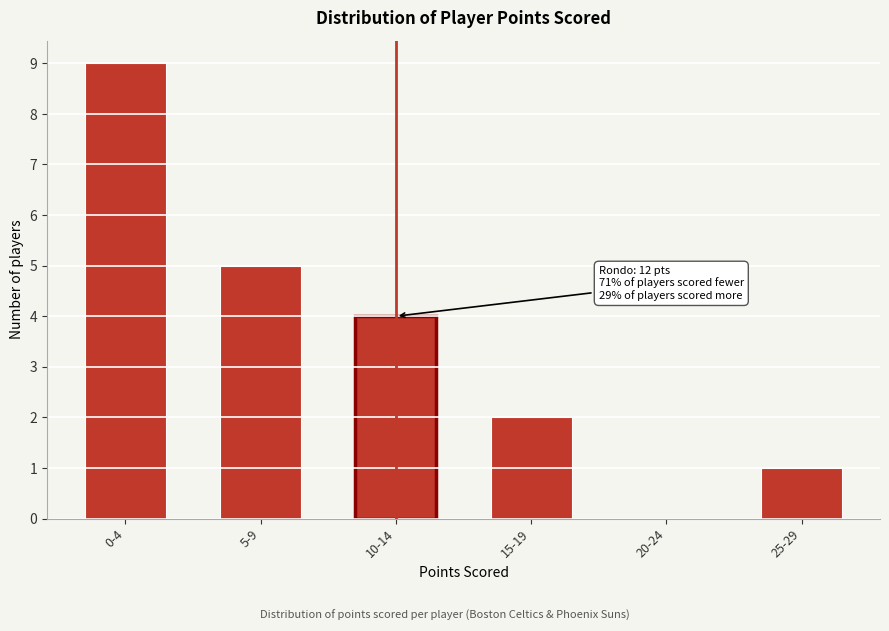

Reading left to right, transcribe all the data shown in this chart.

0-4=9	5-9=5	10-14=4	15-19=2	20-24=0	25-29=1